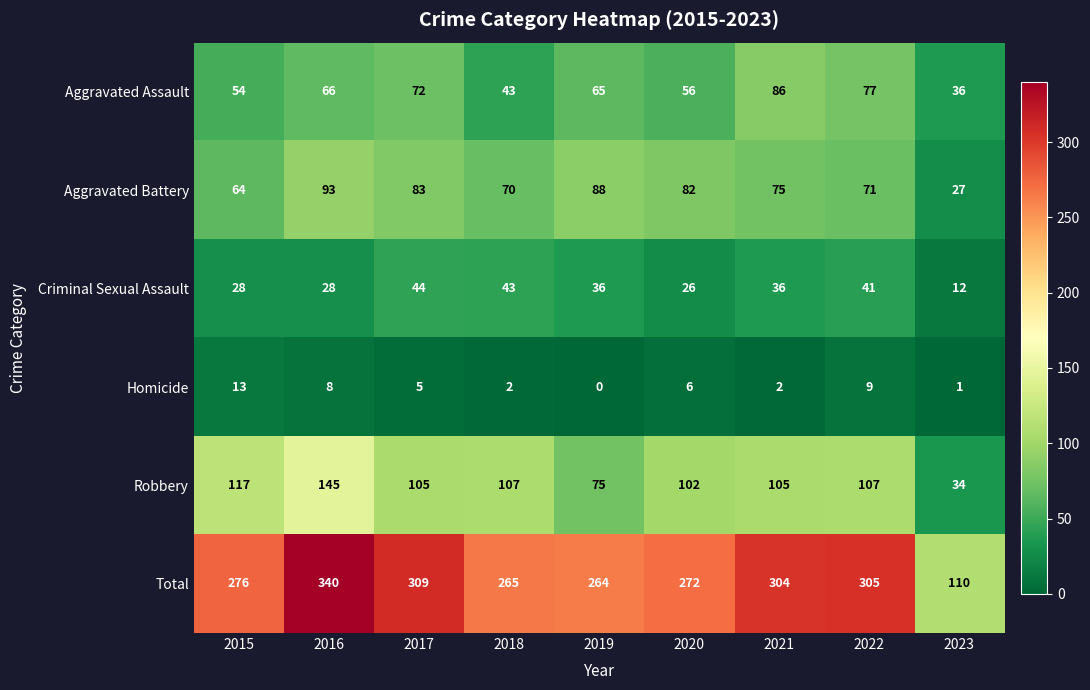

At which category is the sum across all series the highest?

2016